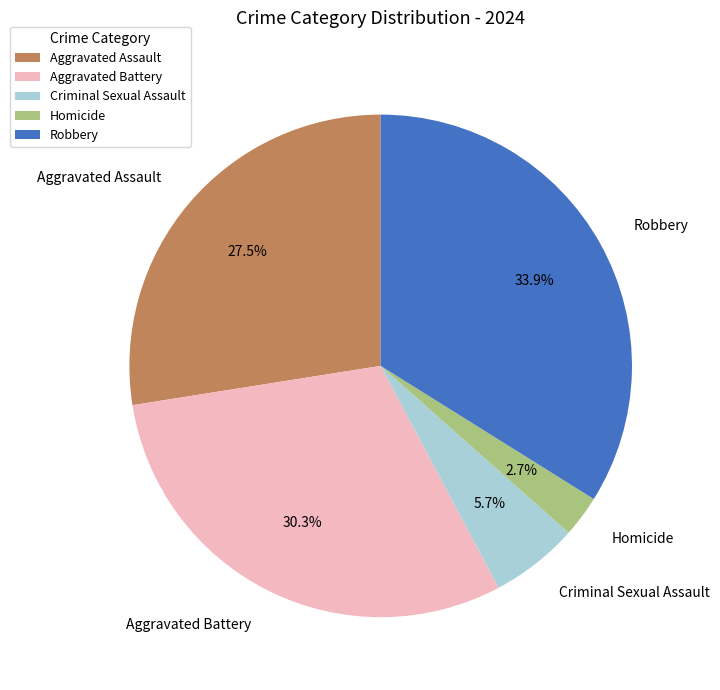

How many segments does this pie chart have?

5